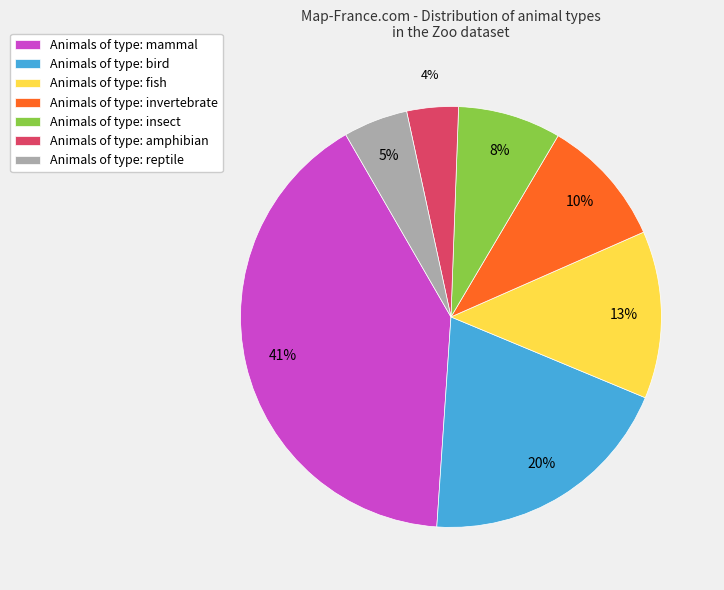

To the nearest percent, what portion does Animals of type: amphibian represent?

4%